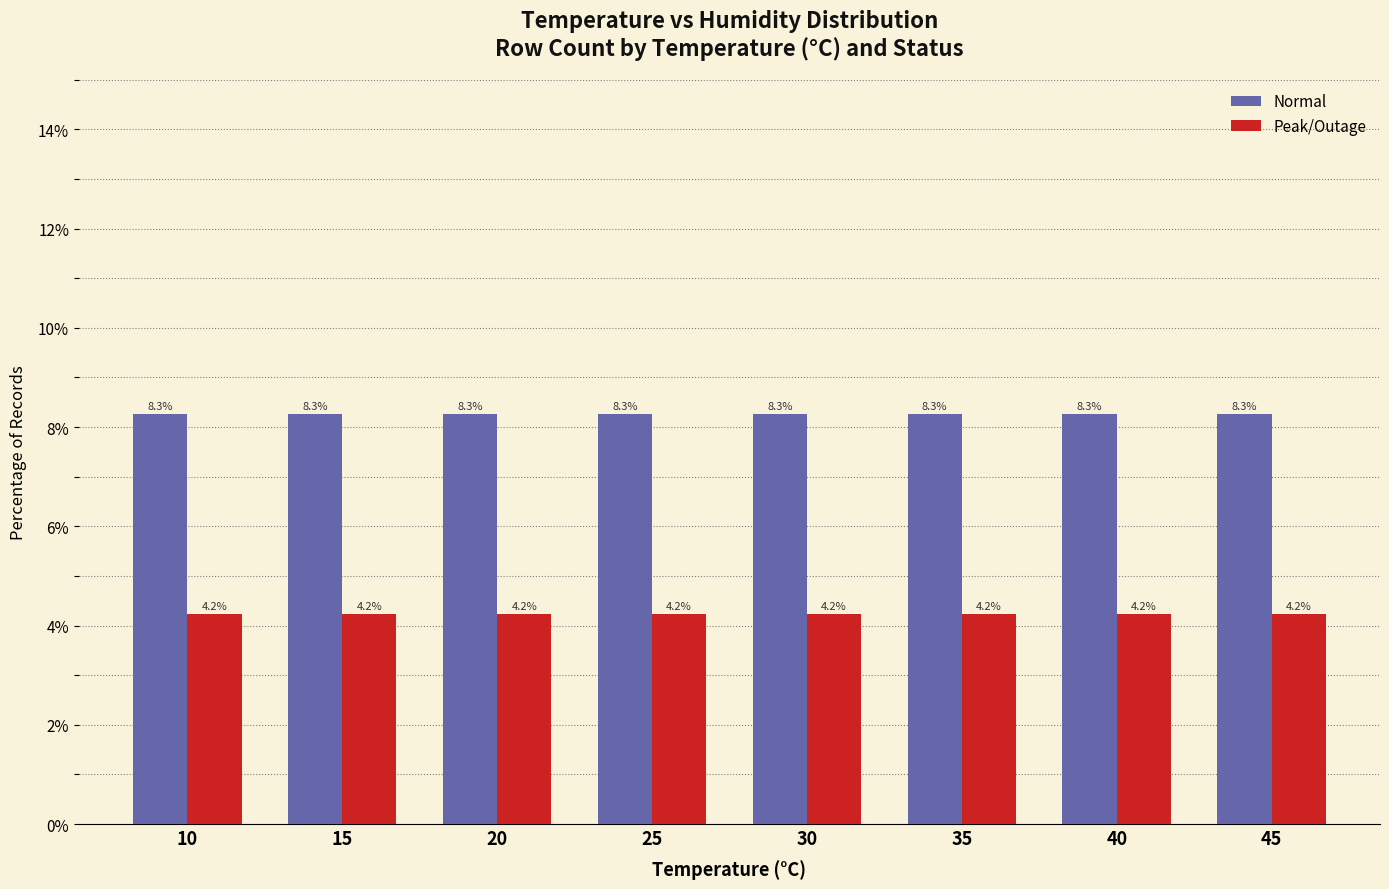

What is the average value of the Normal series?

8.3